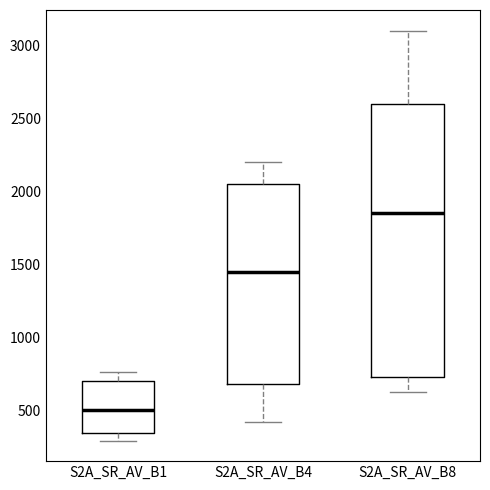

Where is the upper edge of the box for S2A_SR_AV_B8 on the y-axis? The values are not printed on the chart, so give them approximately, as read against the axis.

2600